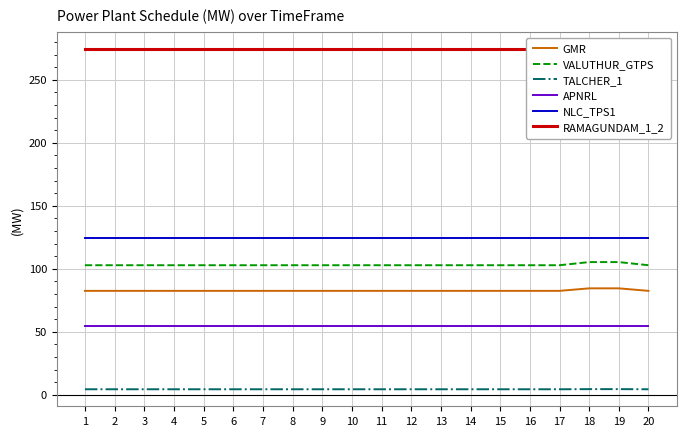

Which series changed the most between 15 and 19?

VALUTHUR_GTPS